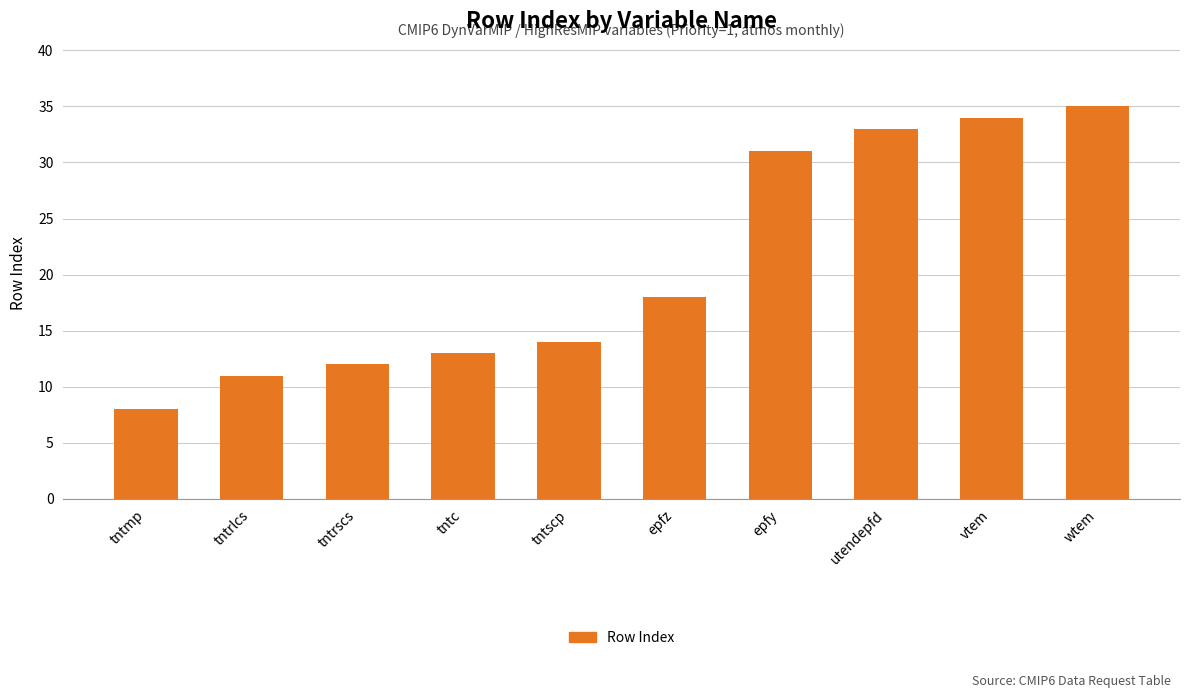

What is the difference between the values at tntrlcs and epfz?

7